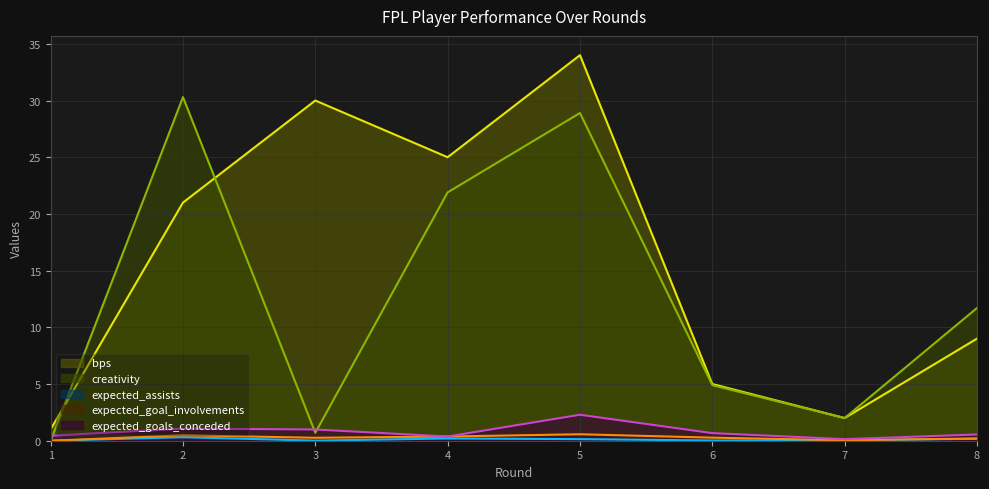

Rank the series at 6 from highest to lowest value.

bps, creativity, expected_goals_conceded, expected_goal_involvements, expected_assists